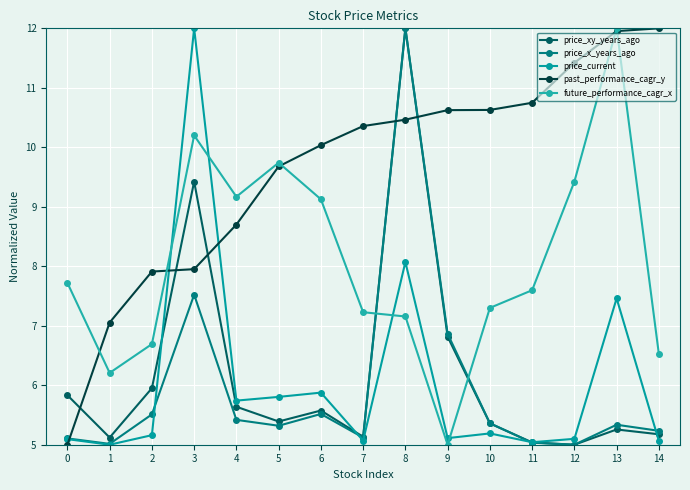

What is the maximum value shown in the chart?

12.0